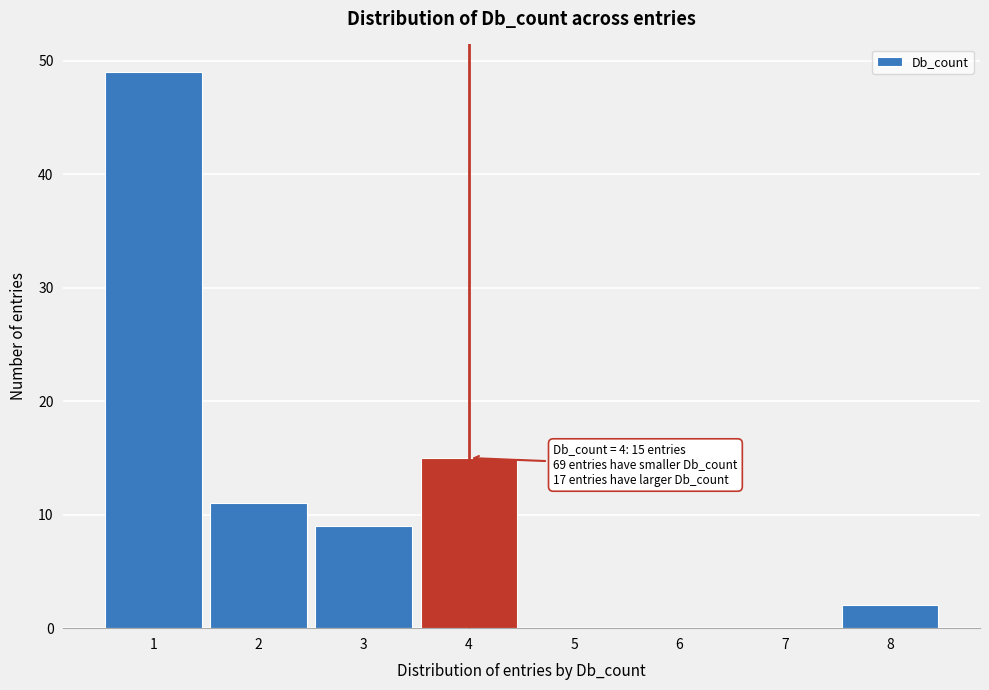

Reading left to right, extract all data points from this chart.

1=49	2=11	3=9	4=15	5=0	6=0	7=0	8=2